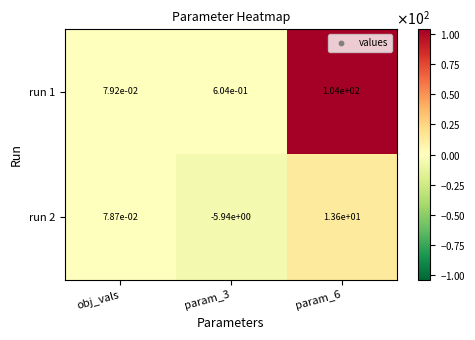

What is the spread (max minus min) of values at param_3?

6.5